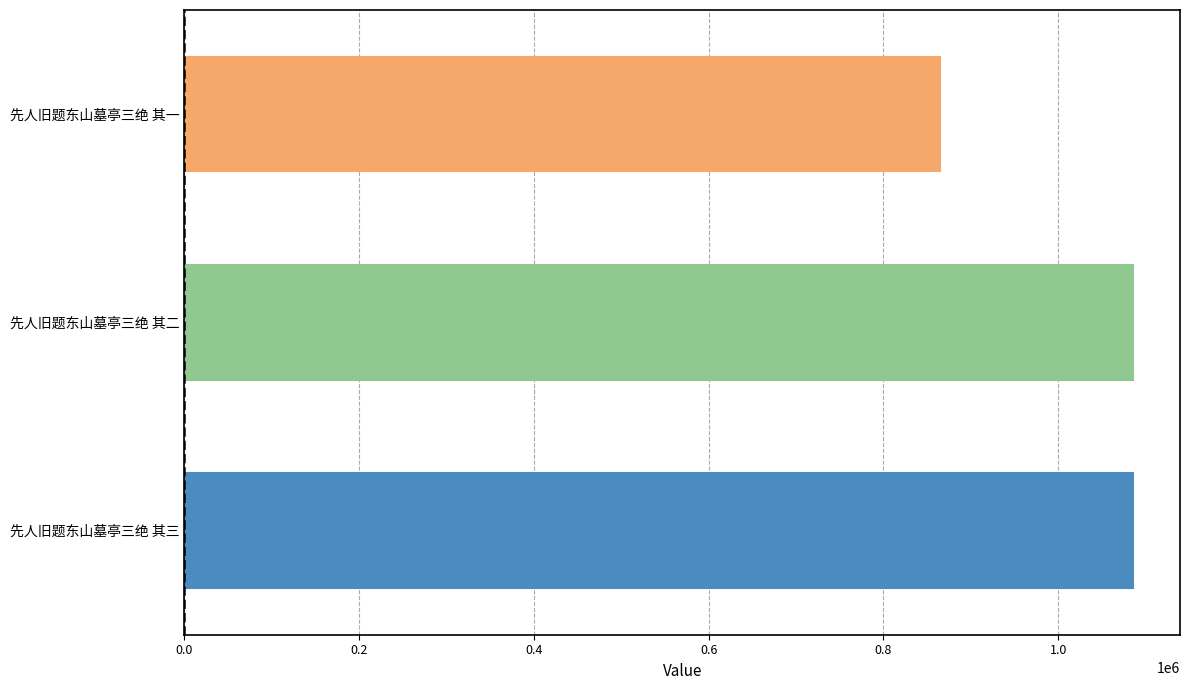

What is the average value?

1011489